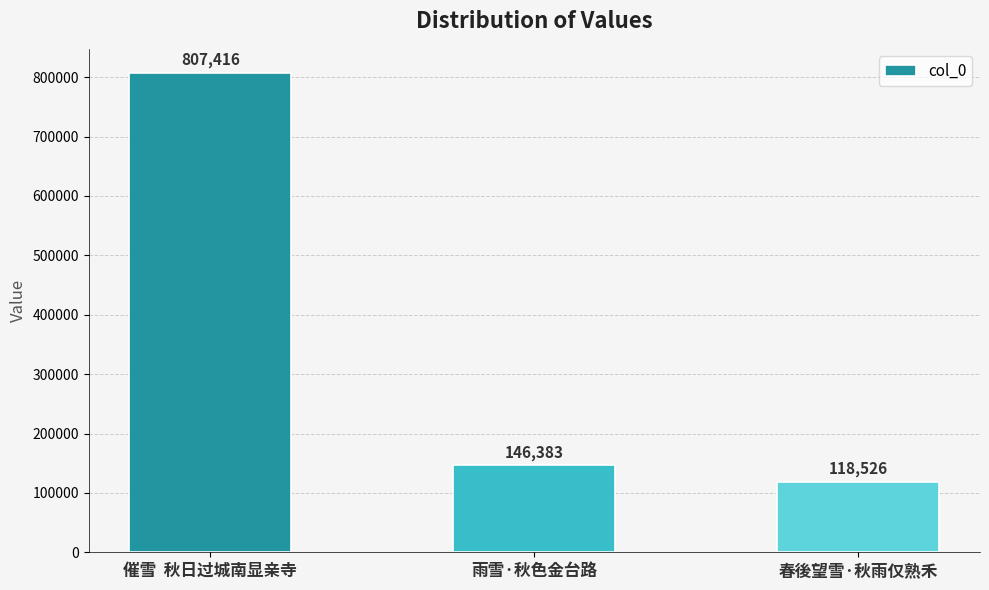

What is the label of the 3rd bar from the right?

催雪  秋日过城南显亲寺